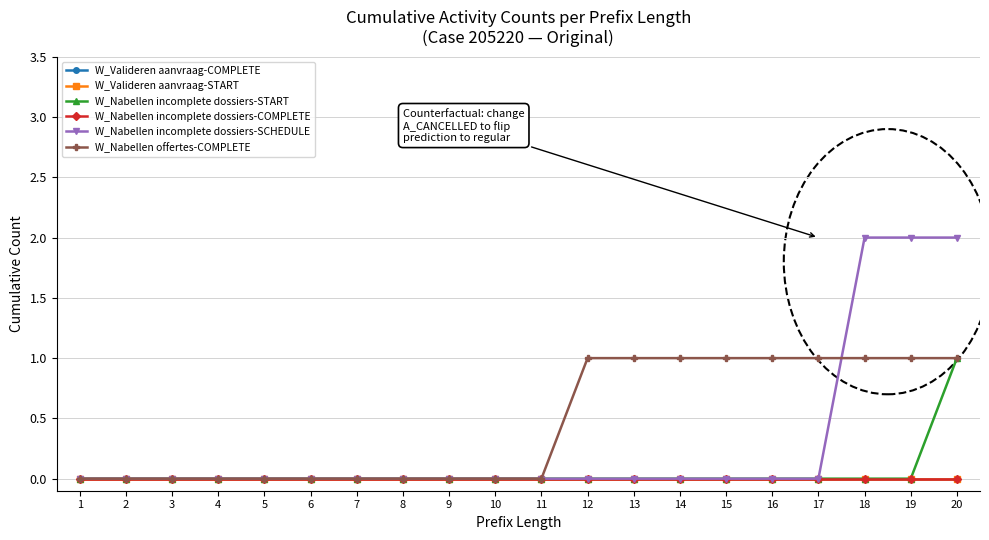

The value of W_Nabellen incomplete dossiers-SCHEDULE at 19 is 3. True or false?

False